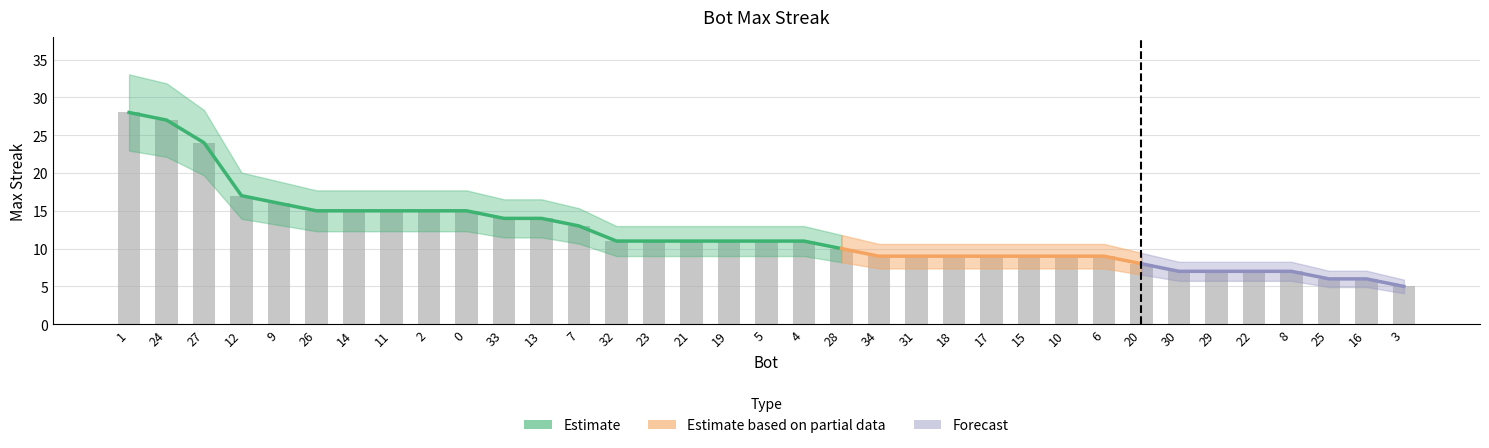

Between 19 and 1, which is larger?

1